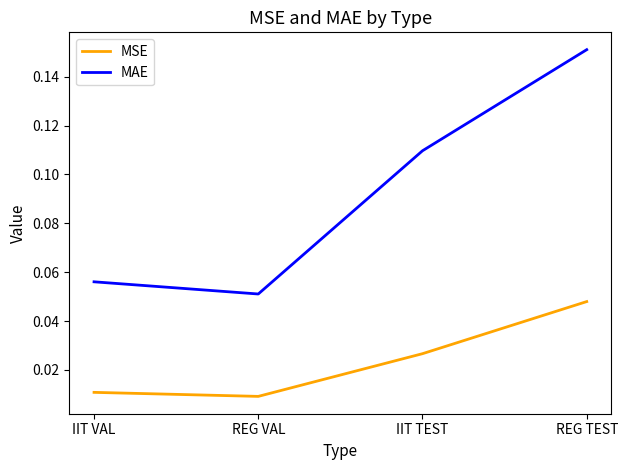

True or false: MSE and MAE intersect in this chart.

False